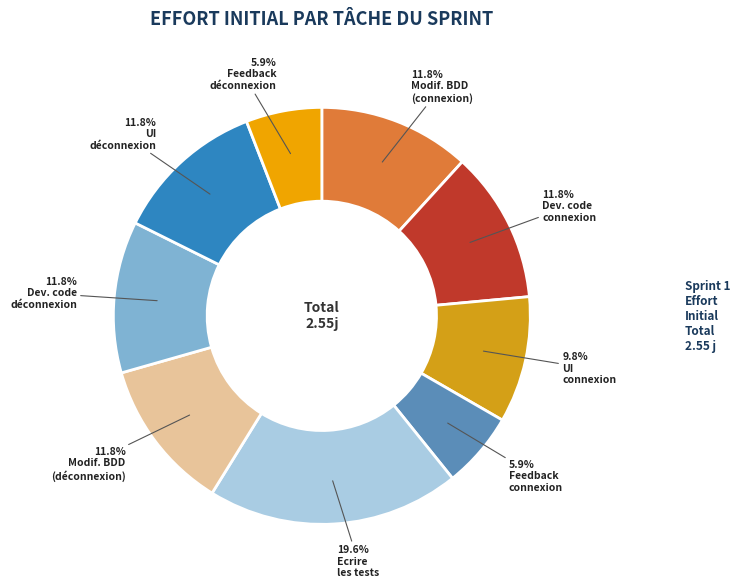

How many segments does this pie chart have?

9